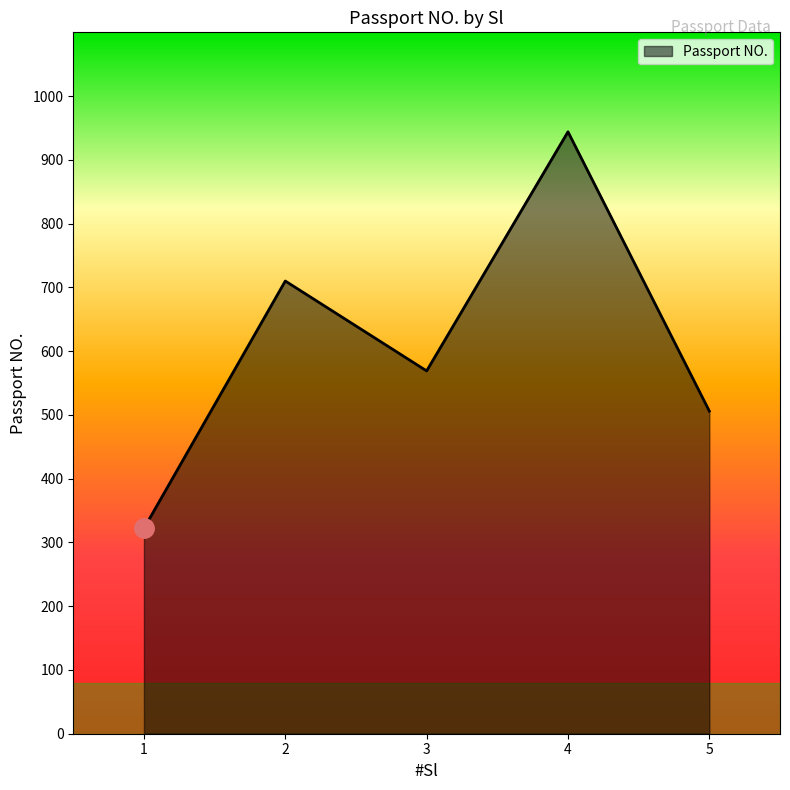

What is the average value?

610